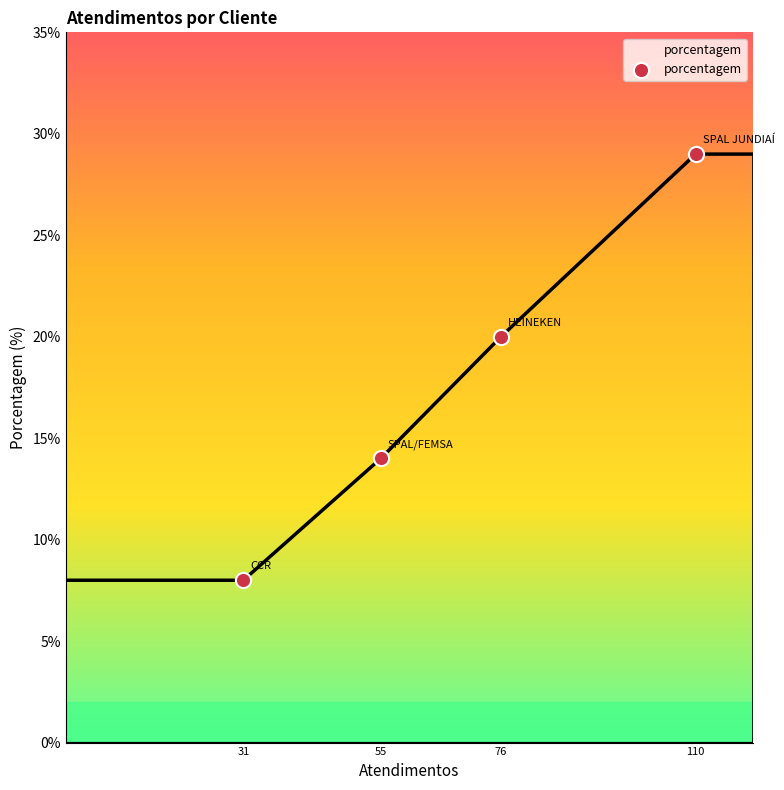

What is the average value?

18